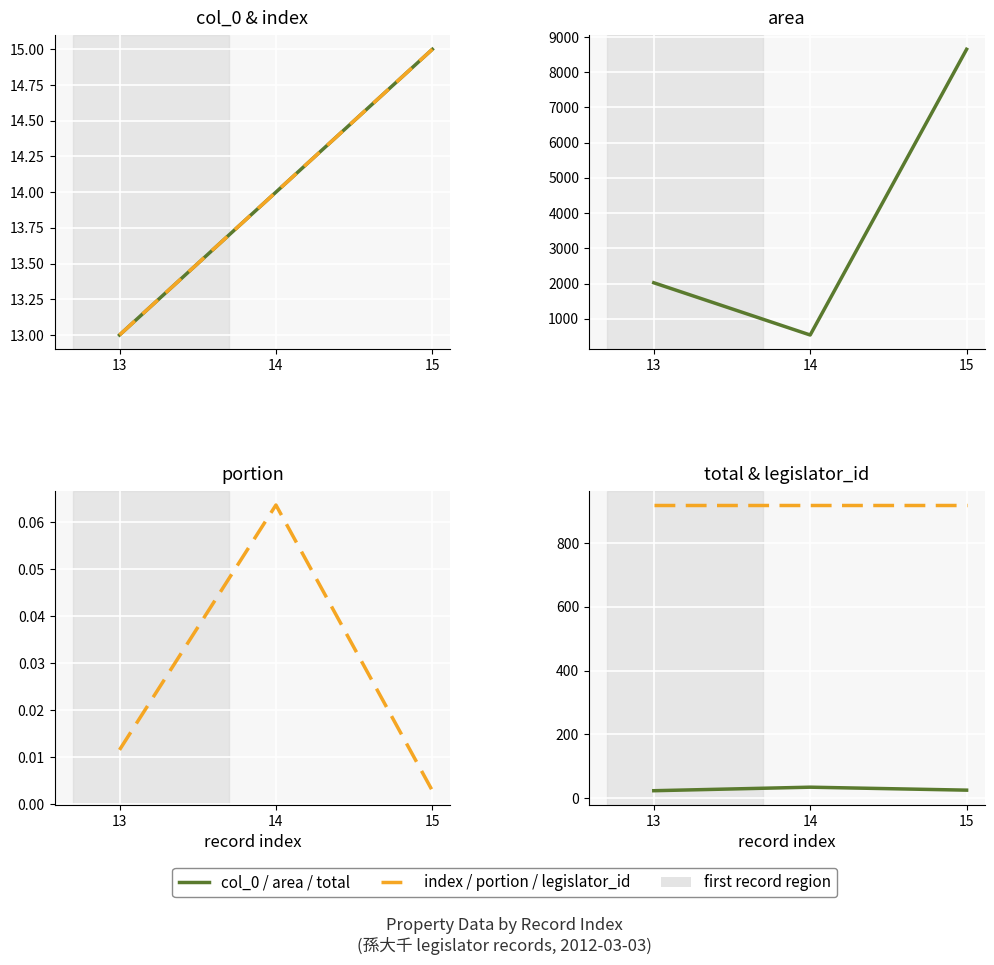

What is the lowest value of the total series?

23.5